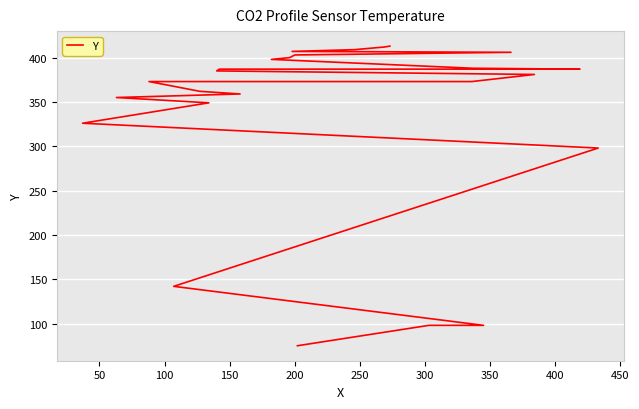

How many lines are shown in the chart?

1